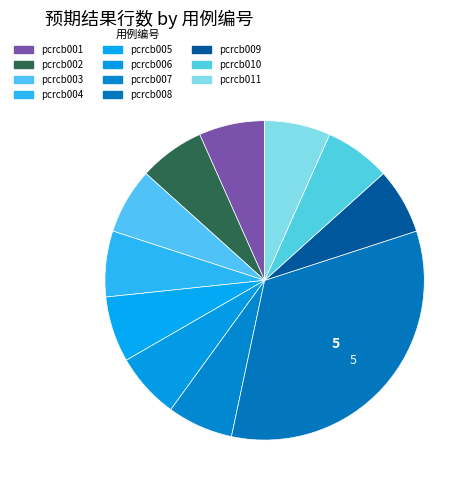

True or false: pcrcb003 accounts for 7% of the total.

True